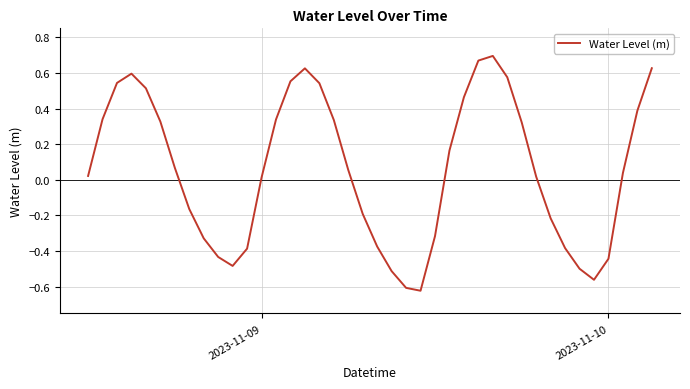

What is the difference between the maximum and minimum values?

1.3